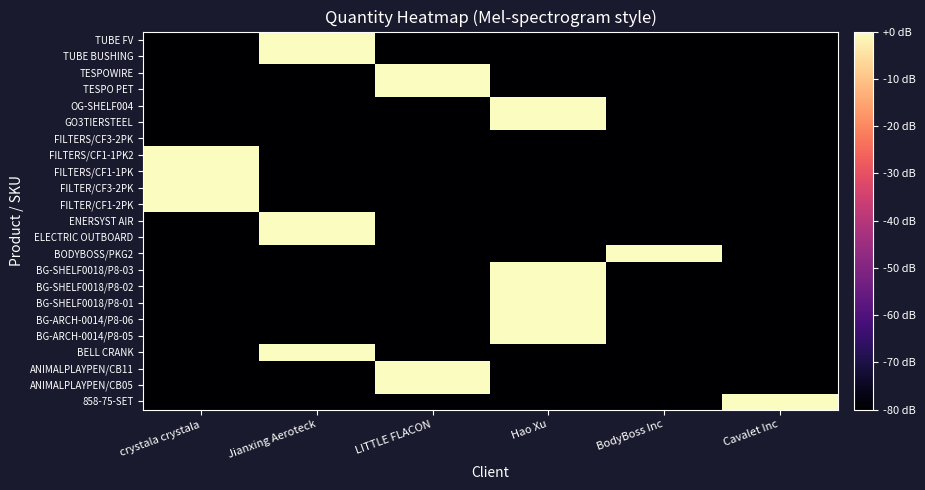

How many data points does each series have?

6